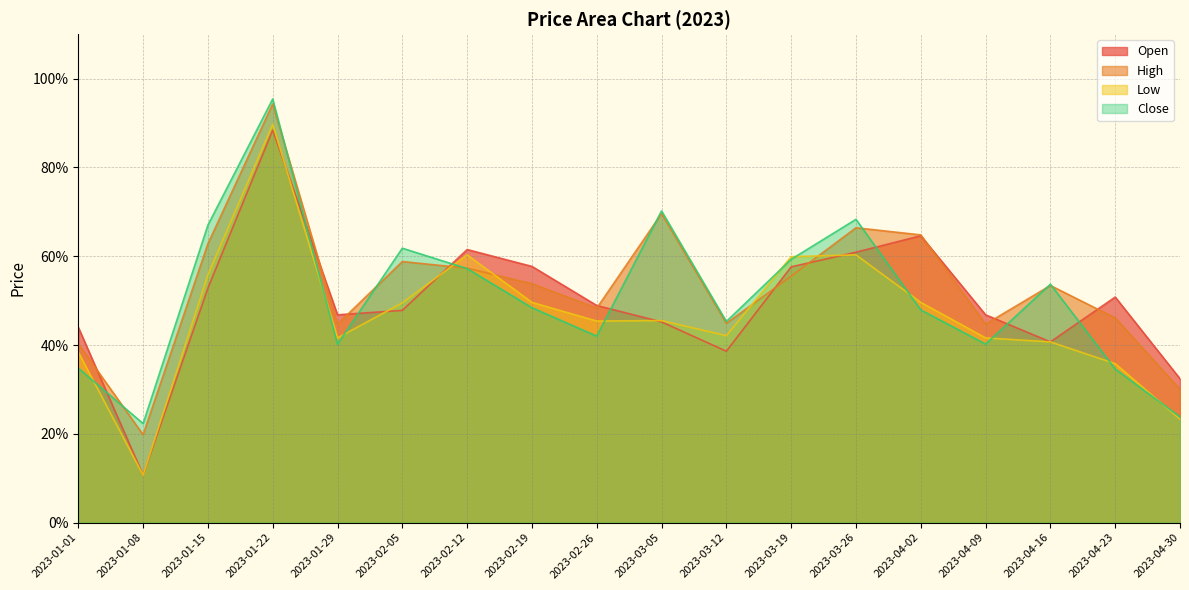

Does the chart display data point markers on the line(s)?

No